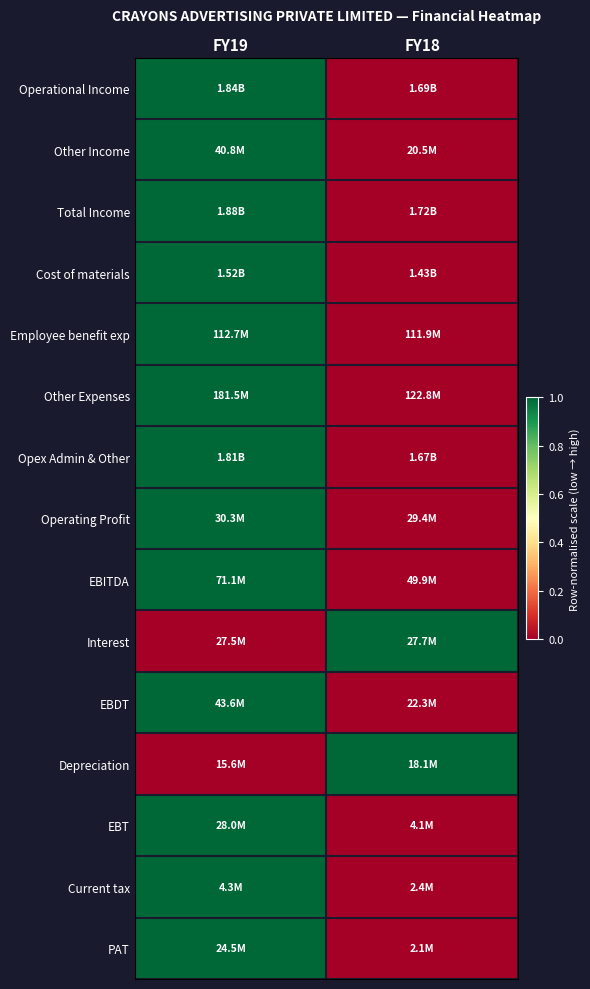

What is the total value across all series at FY18?

2